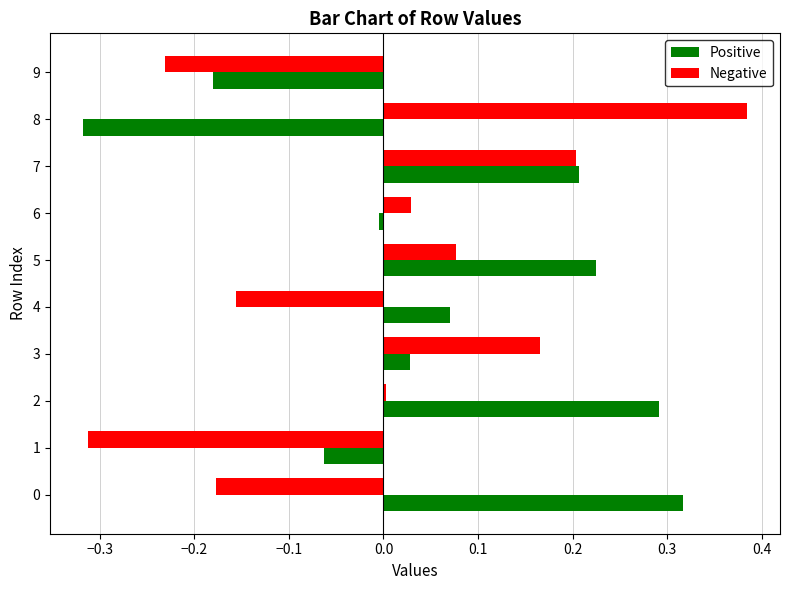

What is the difference between the maximum and minimum values in the Negative series?

0.7